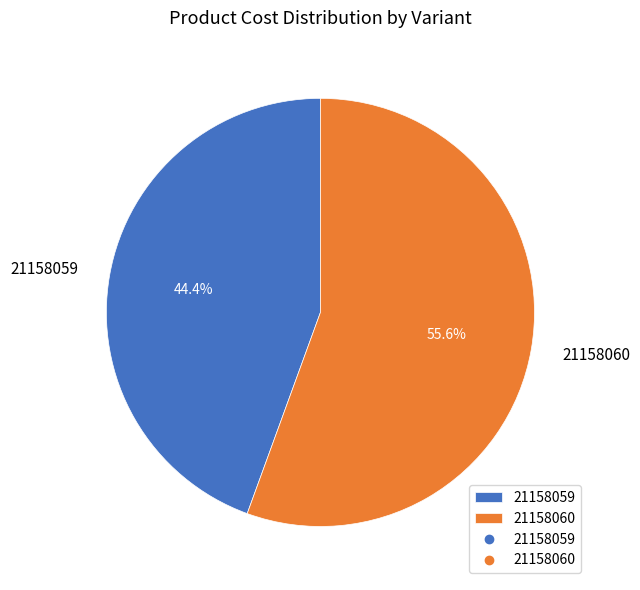

Count the number of slices in the pie.

2